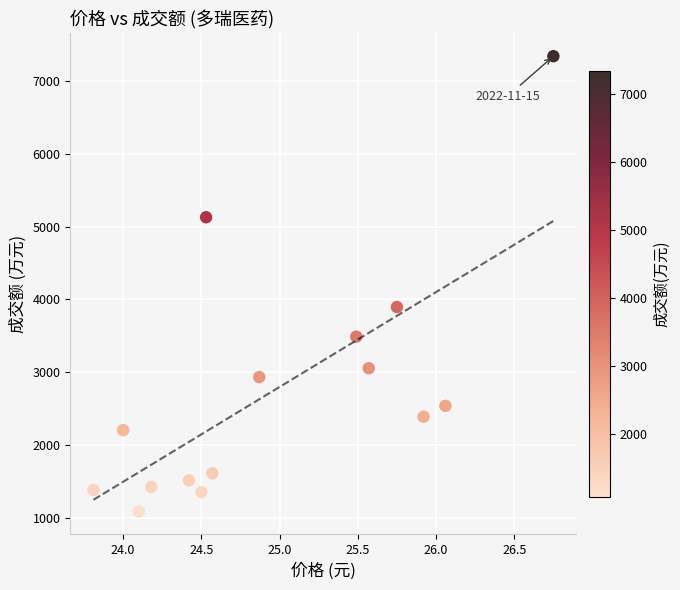

What Y value in the scatter plot is closest to 4213?

3895